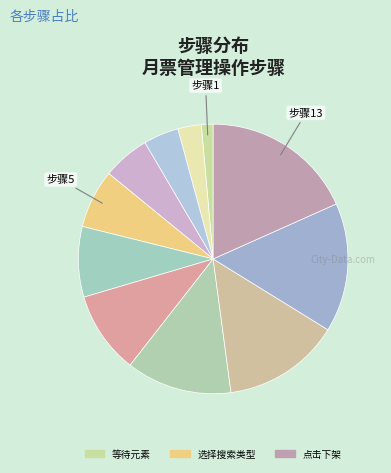

Which slice is the largest?

点击下架